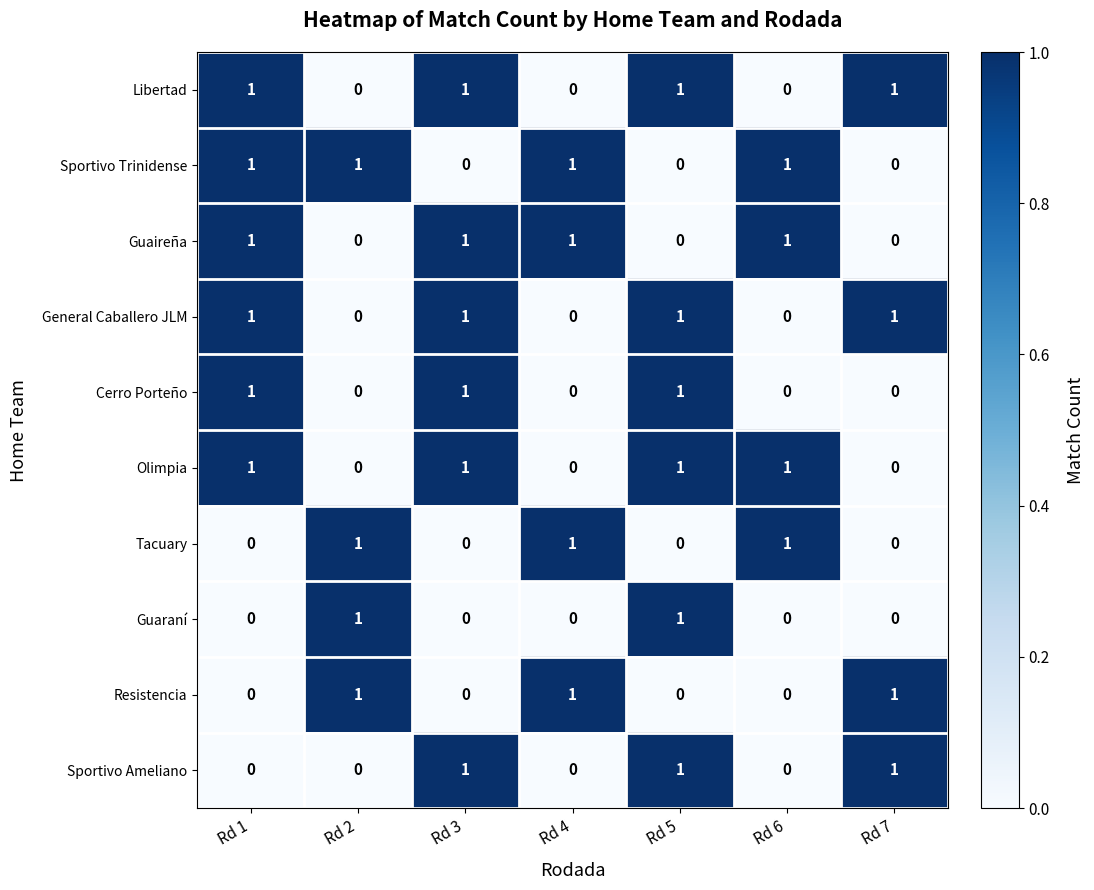

At how many categories does at least one series exceed 0?

7